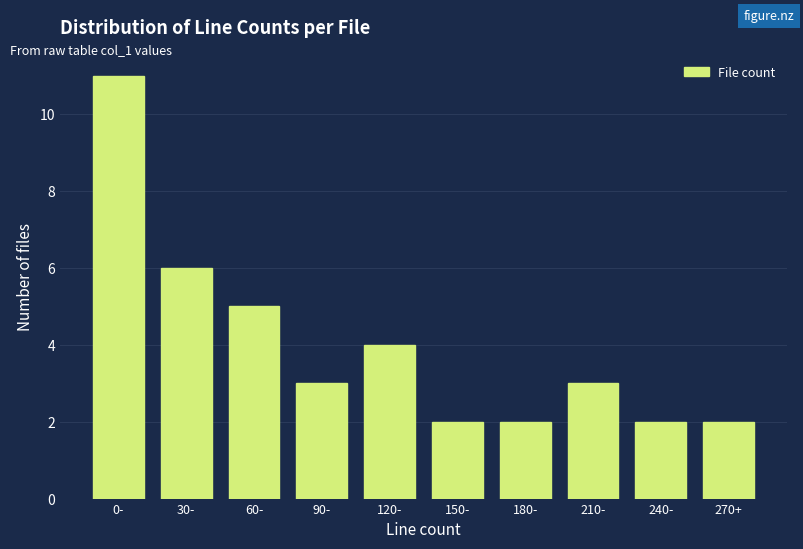

Reading left to right, what are all the values shown in this chart?

11	6	5	3	4	2	2	3	2	2